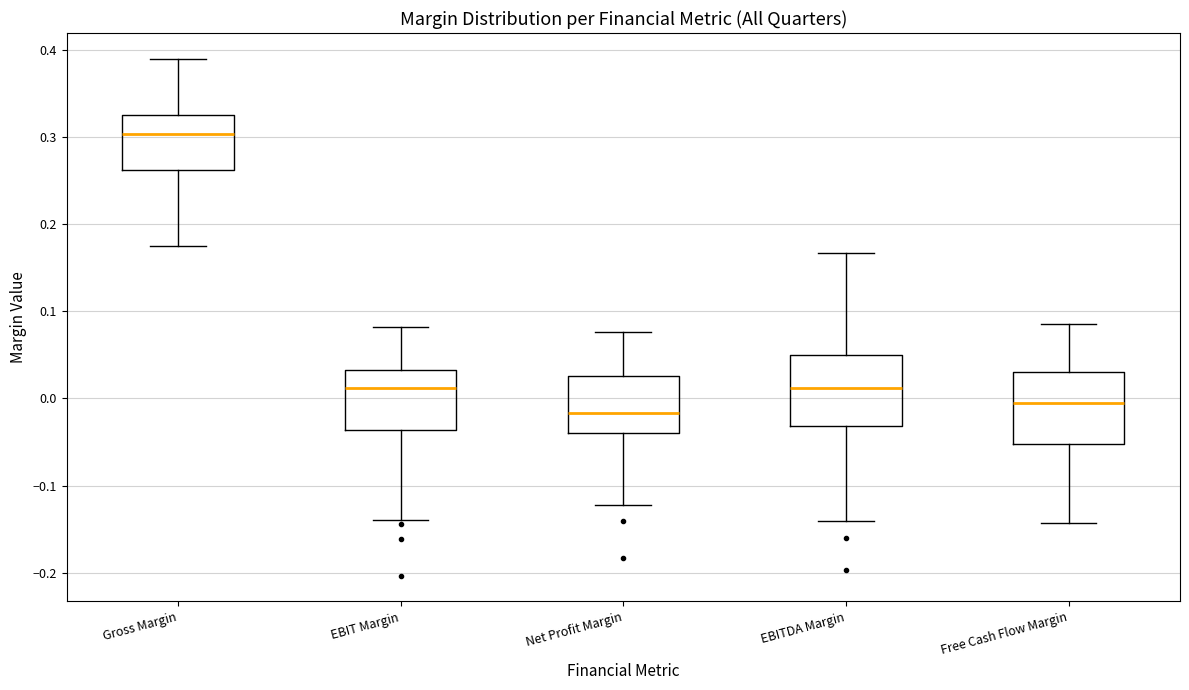

Reading left to right, read every box against the y-axis: the position of its median line, the range the box covers, and the ends of its whiskers. The values are not printed on the chart, so give them approximately, as read against the axis.

Gross Margin: median 0.30, box 0.26 to 0.33, whiskers 0.17 to 0.39
EBIT Margin: median 0.01, box -0.04 to 0.03, whiskers -0.14 to 0.08
Net Profit Margin: median -0.02, box -0.04 to 0.03, whiskers -0.12 to 0.08
EBITDA Margin: median 0.01, box -0.03 to 0.05, whiskers -0.14 to 0.17
Free Cash Flow Margin: median 0.00, box -0.05 to 0.03, whiskers -0.14 to 0.09